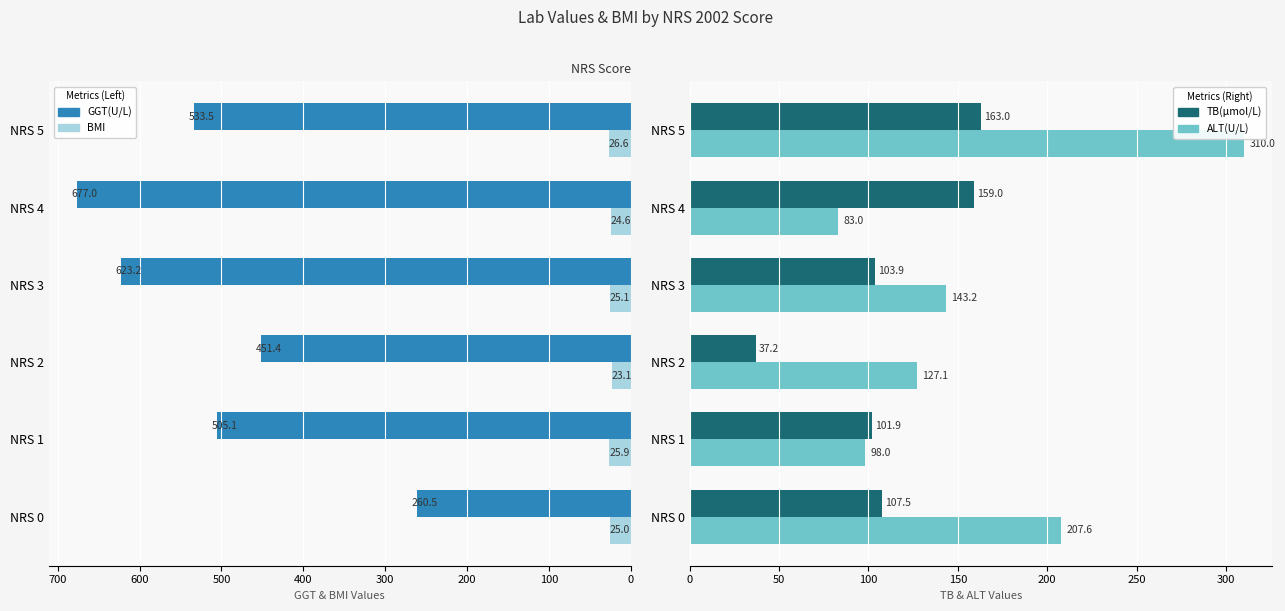

The value of TB(μmol/L) at NRS 0 is 107.5. True or false?

True